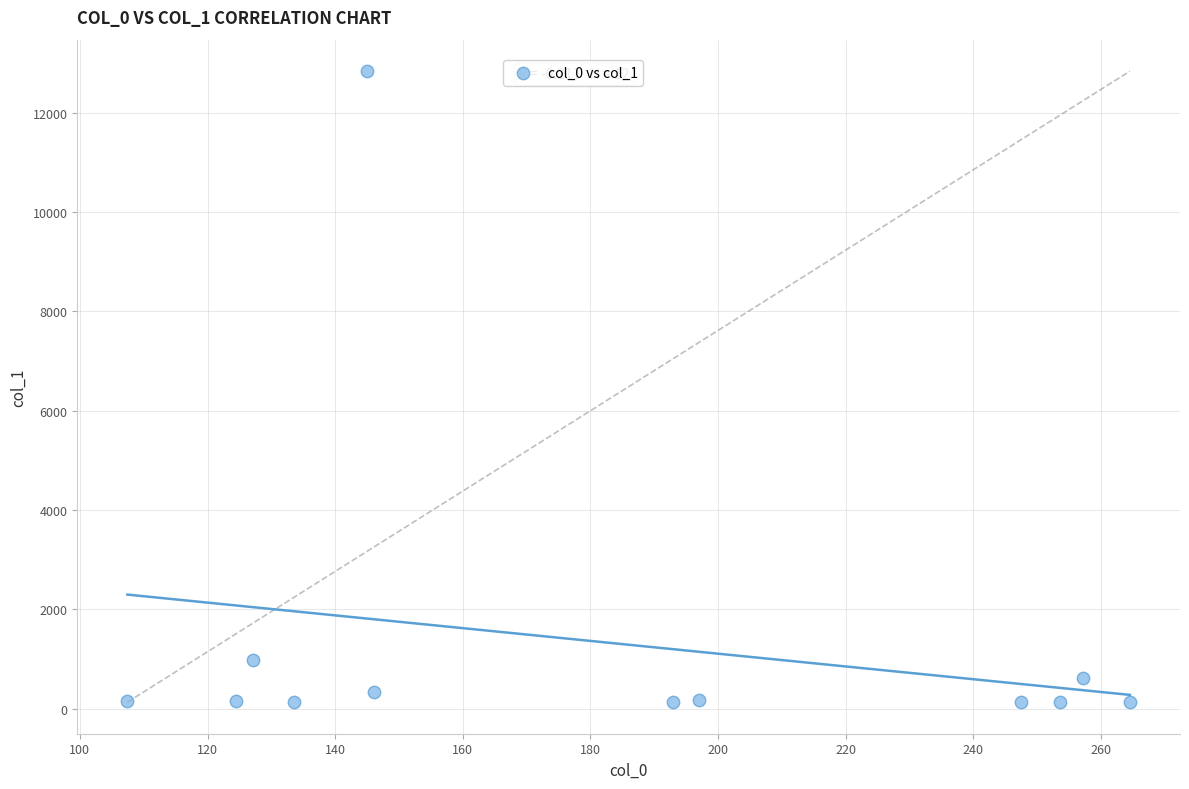

What Y value in the scatter plot is closest to 6485?

984.7